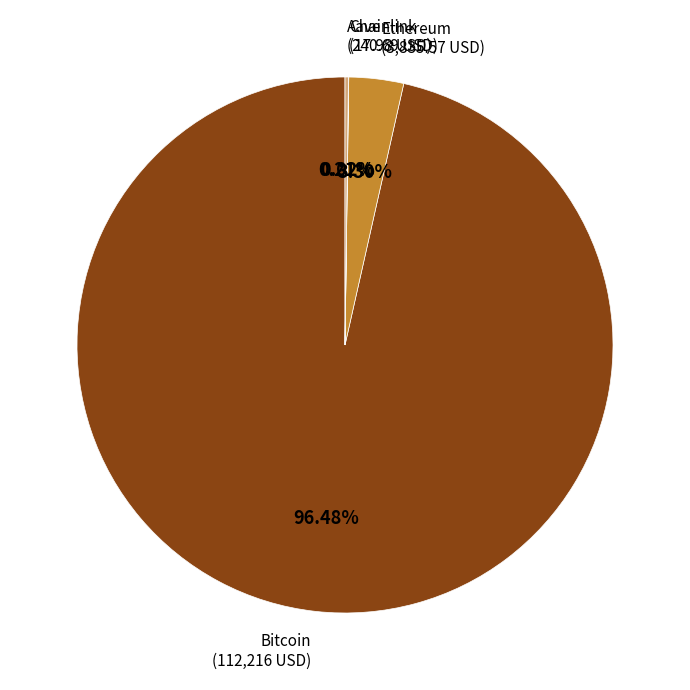

To the nearest percent, what percentage of the pie is Bitcoin?

96%